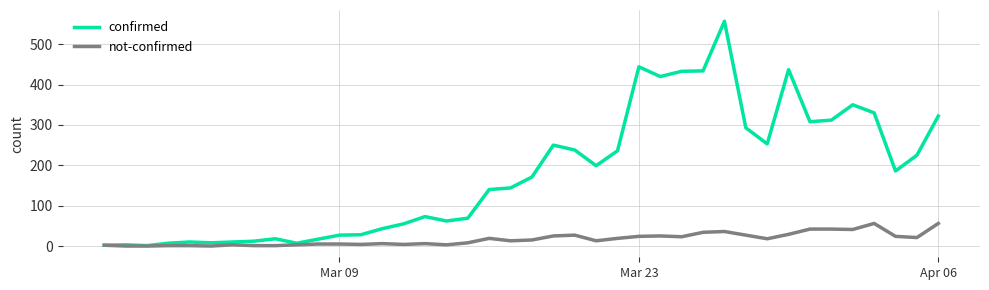

What is the maximum value shown in the chart?

557